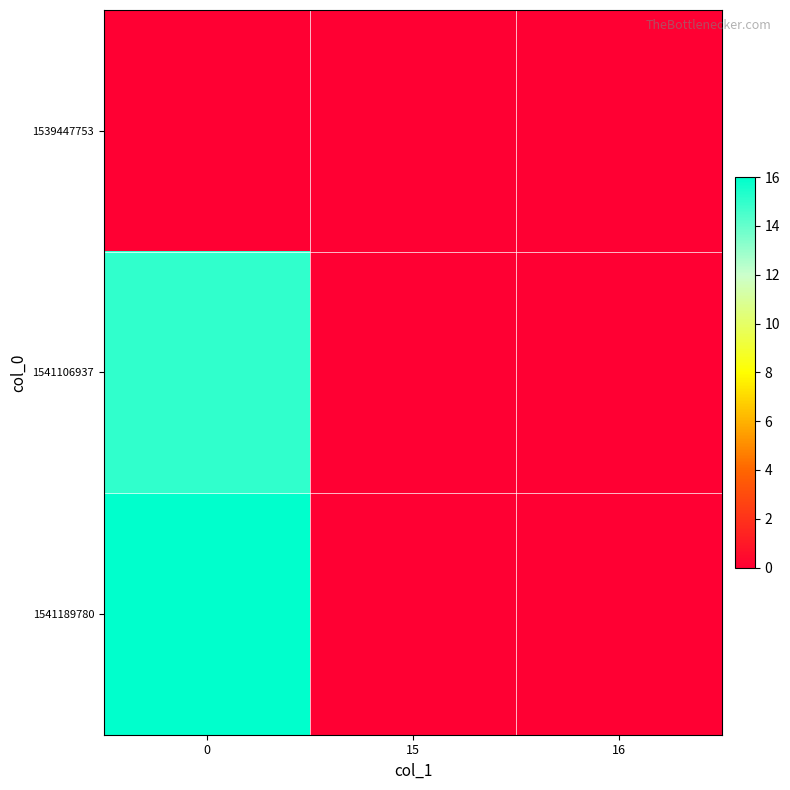

Reading left to right, transcribe all the data shown in this chart.

1539447753: 0=0	15=0	16=0
1541106937: 0=15	15=0	16=0
1541189780: 0=16	15=0	16=0